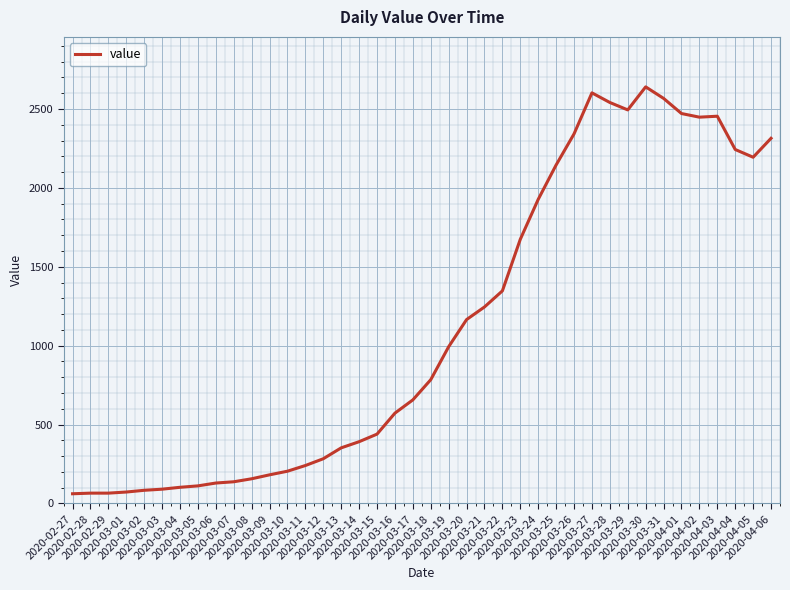

What is the difference between the maximum and minimum values?

2579